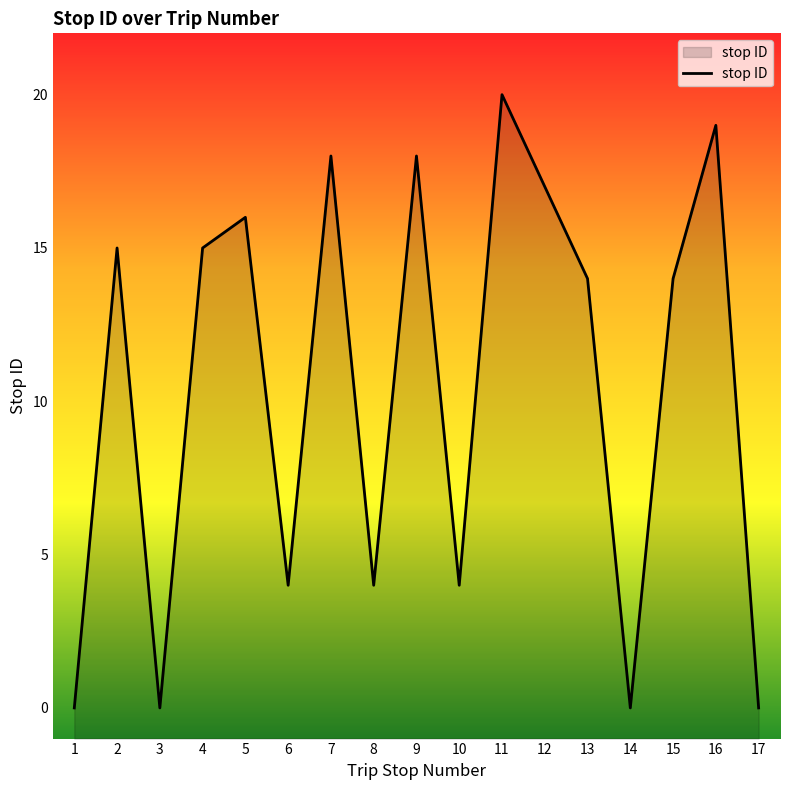

What is the value of the 13th point from the left?

14